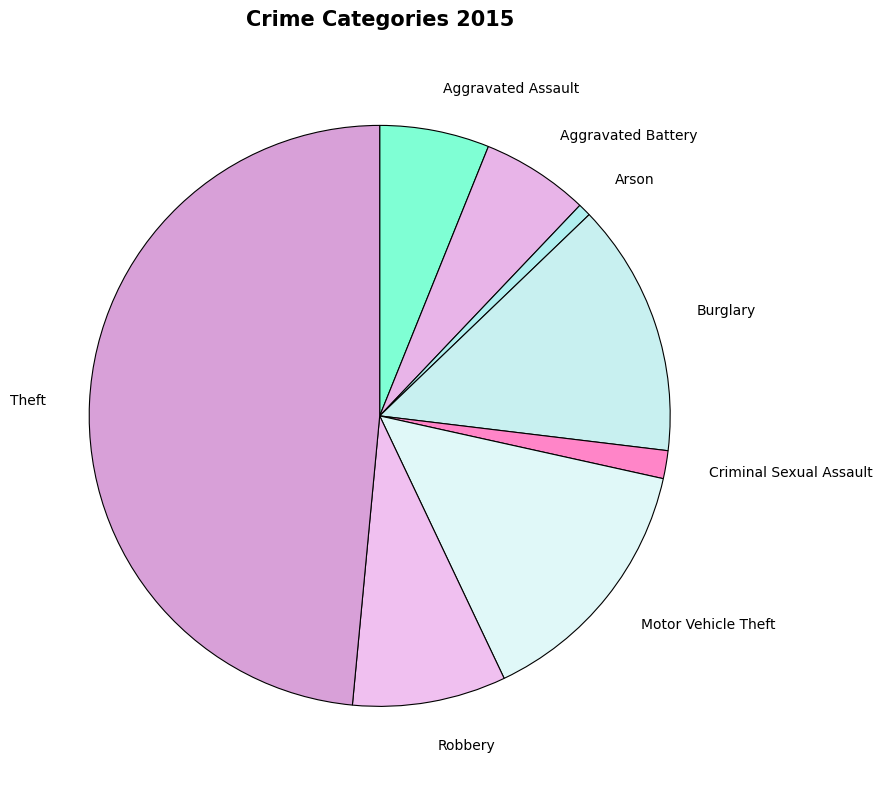

True or false: Burglary accounts for 8% of the total.

False